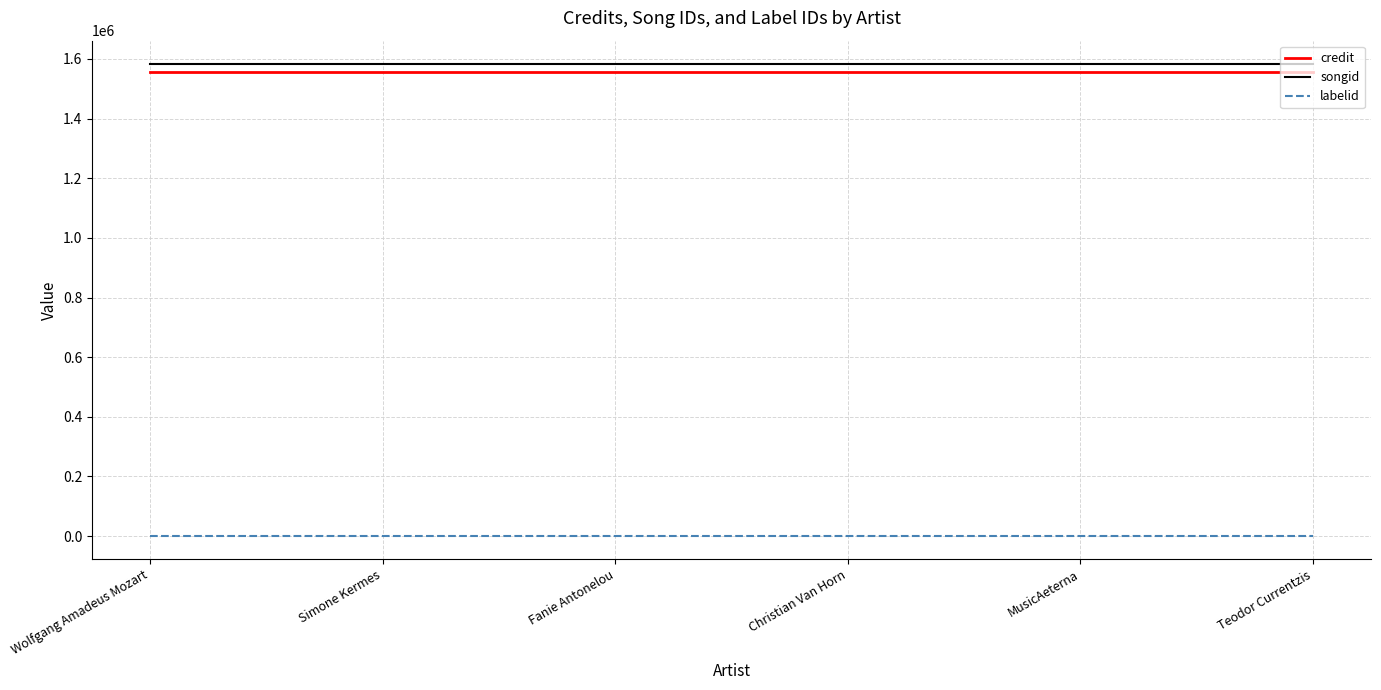

How many series are shown in this chart?

3